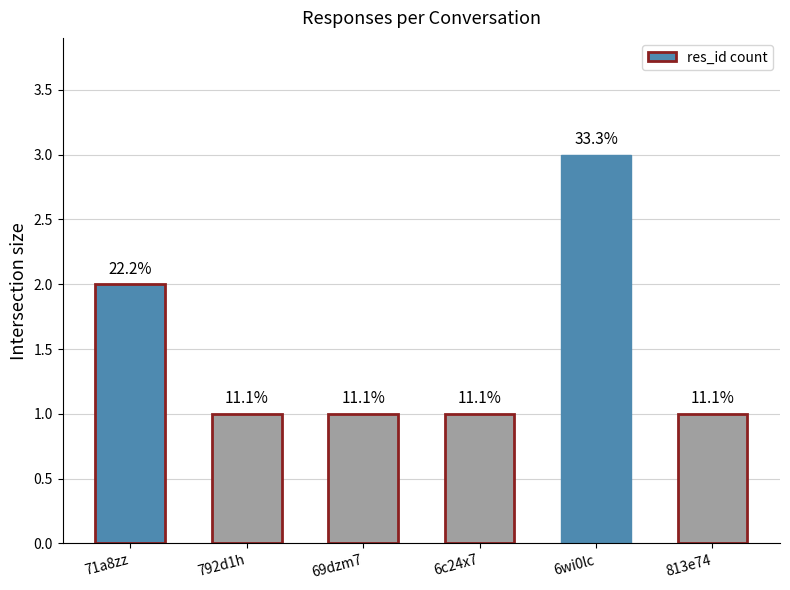

What is the label of the 6th bar from the right?

71a8zz